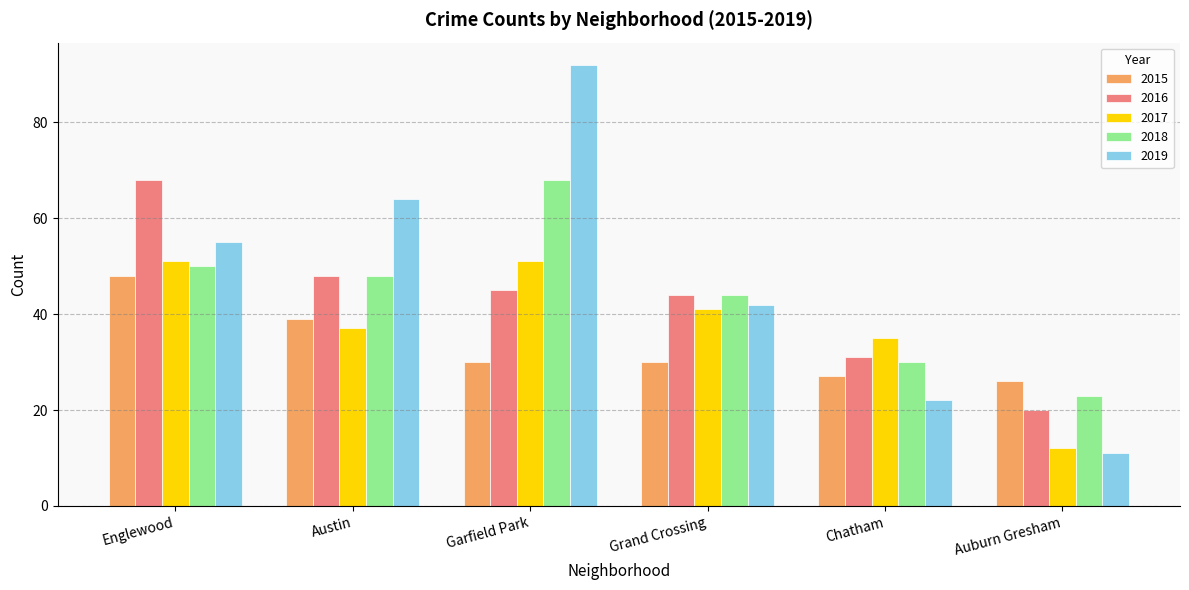

At how many categories does at least one series exceed 45?

3